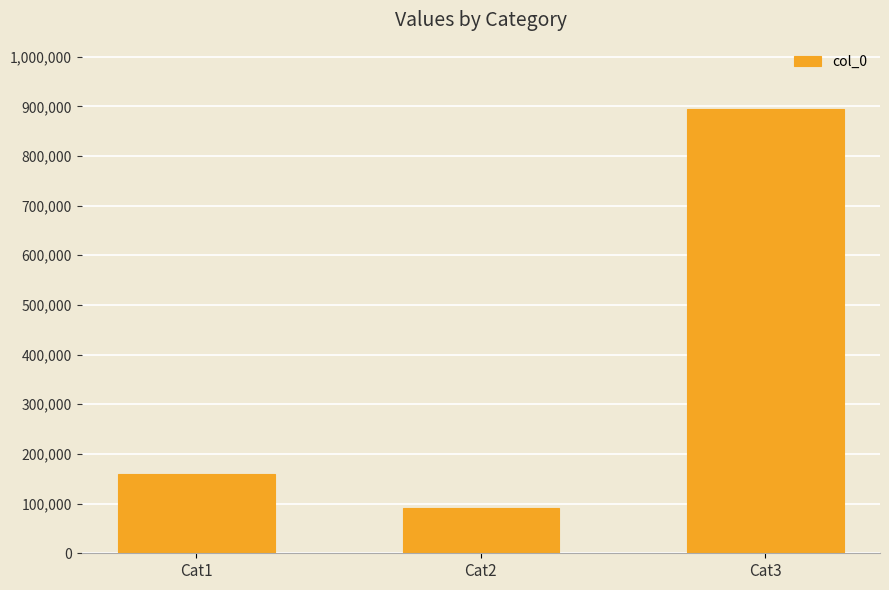

Which category has the highest value across all series?

Cat3